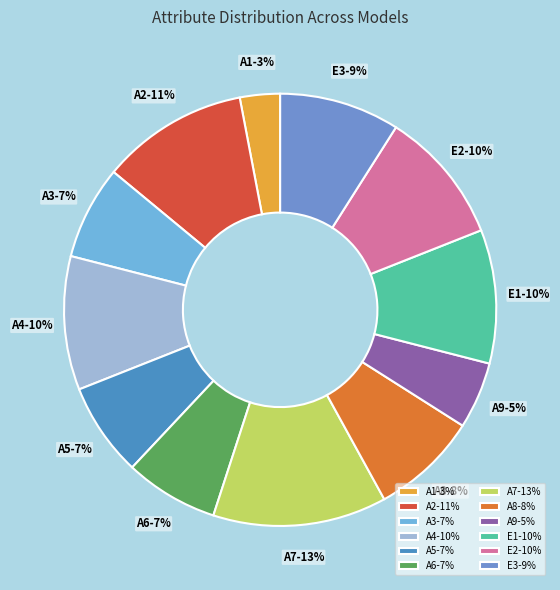

Is there any slice that represents more than half of the pie?

No